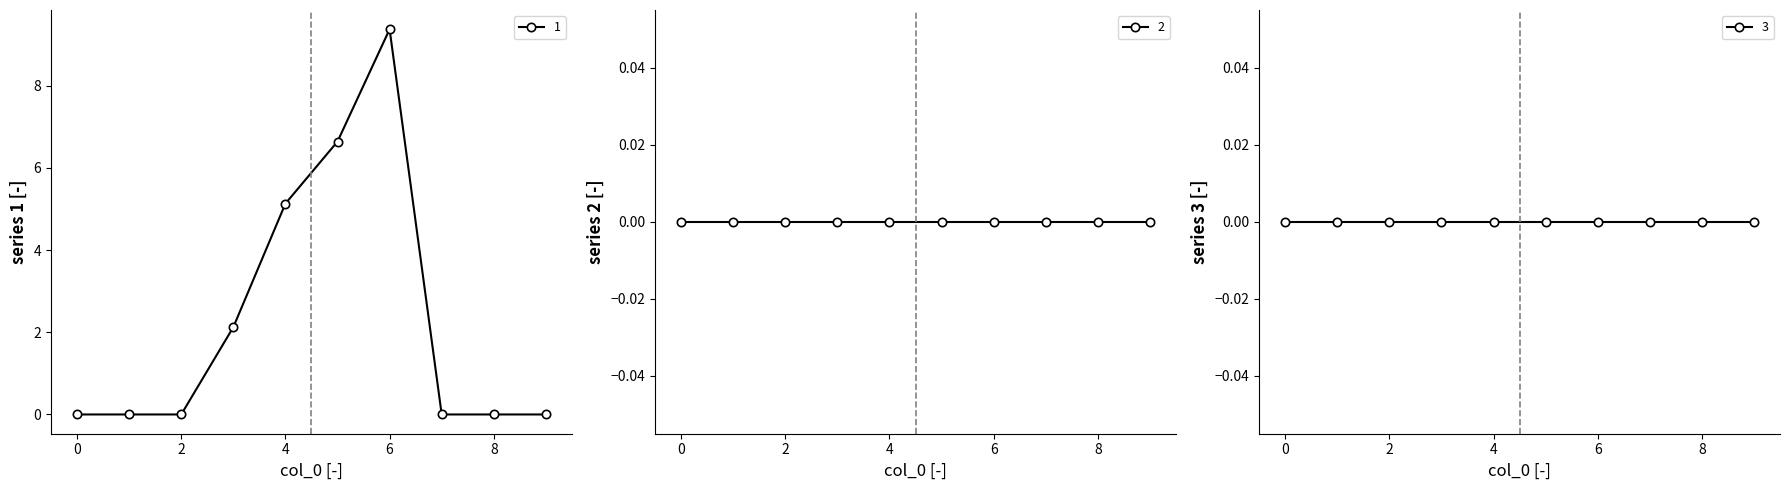

Is the value of 5 at 5 greater than the value of 3 at 1?

No